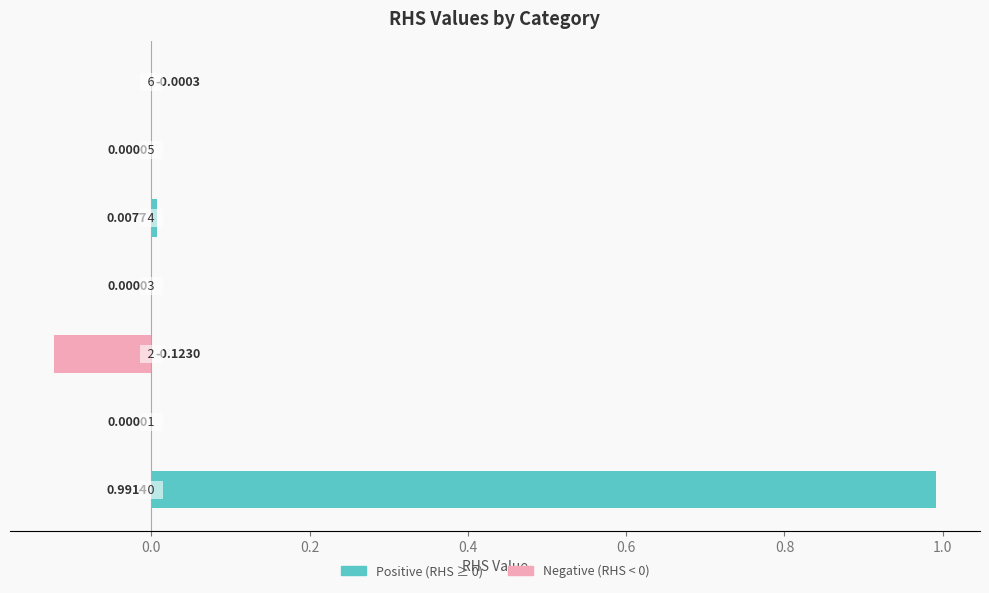

How many values are below zero?

2